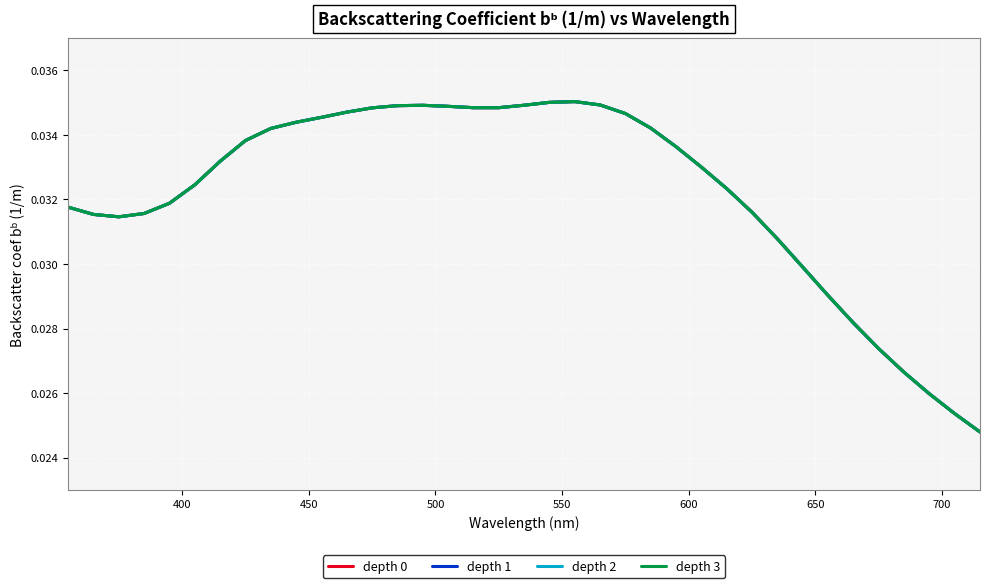

Is this an area chart (filled region under the line)?

No